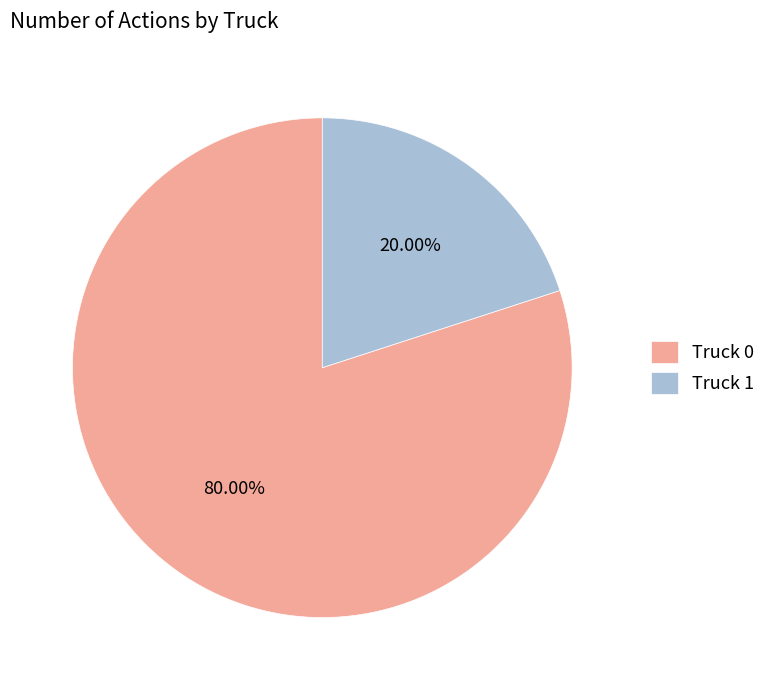

Count the number of slices in the pie.

2